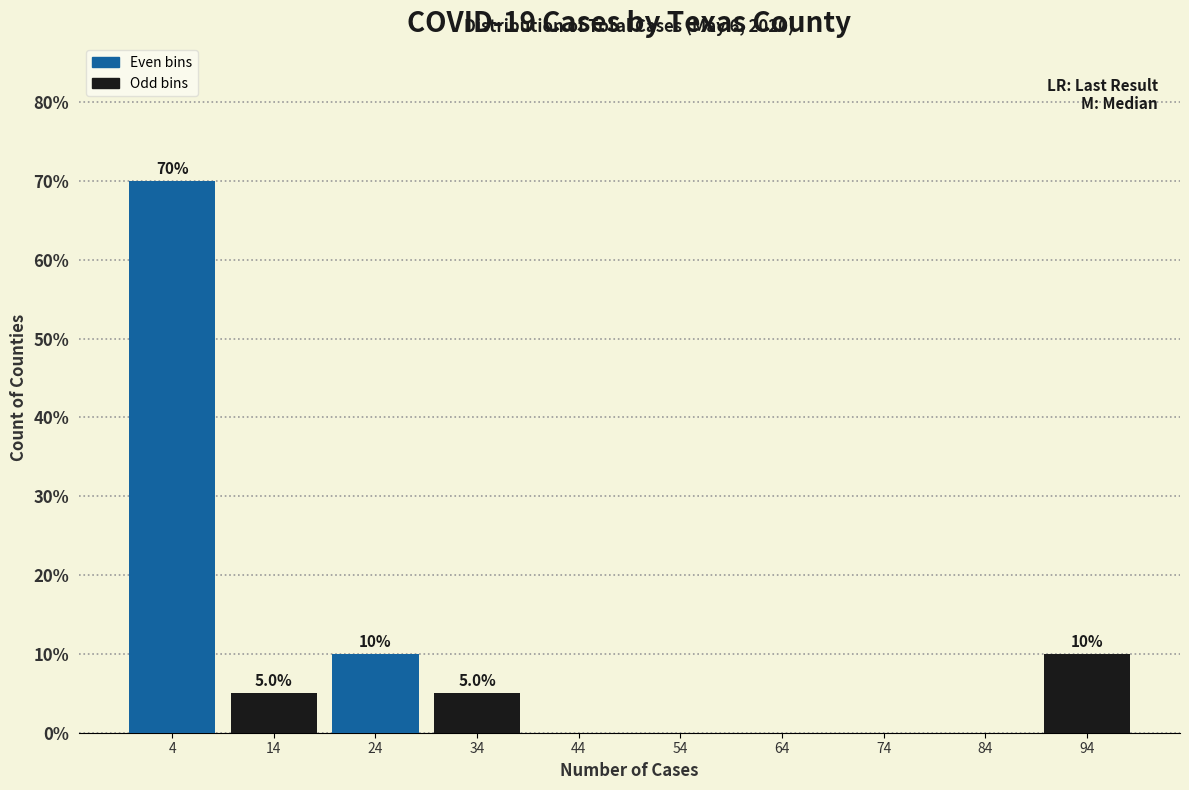

Which range on the x-axis has the tallest bar?

0.0 to 9.9